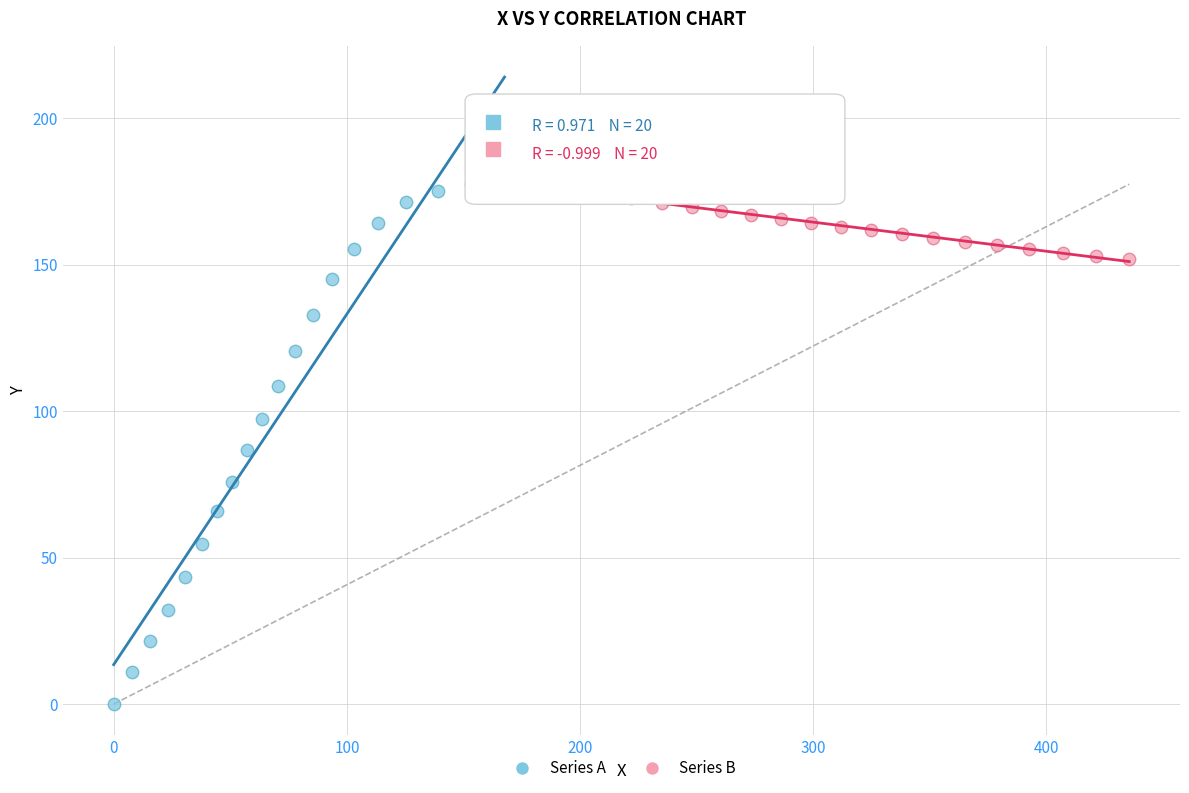

Which series has the widest spread of Y values?

Series A